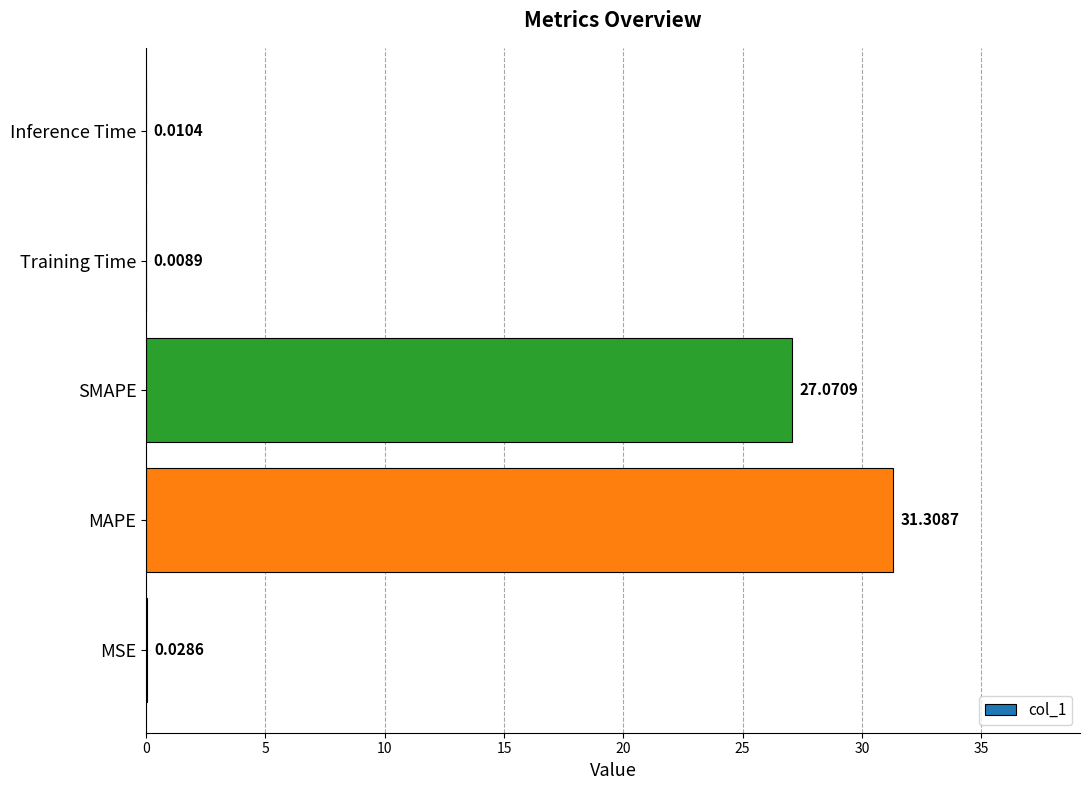

Which has a higher value, MAPE or Training Time?

MAPE